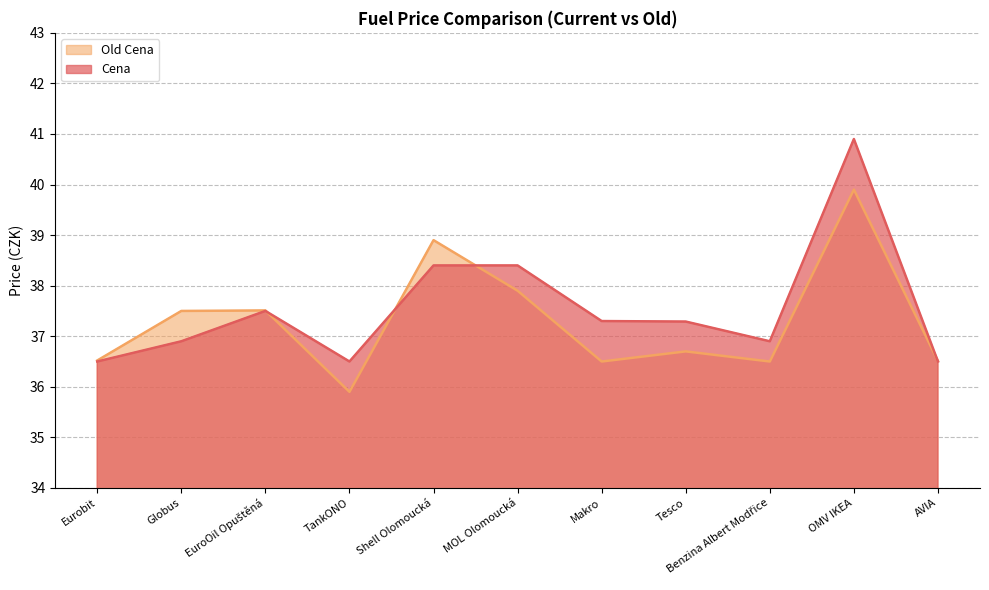

Between MOL Olomoucká and Globus, which is larger?

MOL Olomoucká